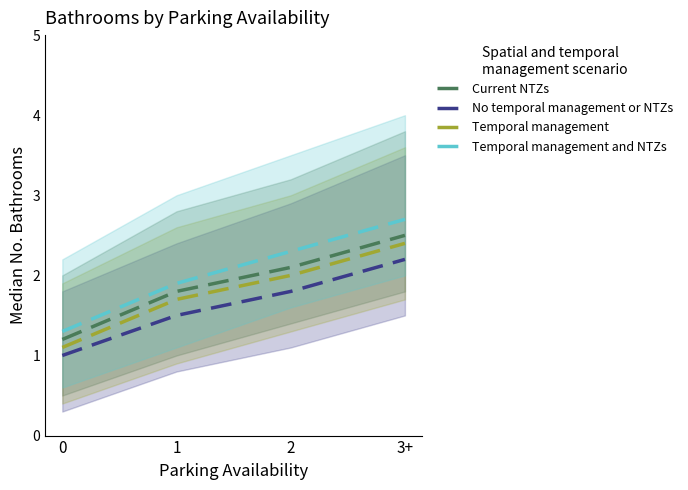

What is the difference between the maximum and minimum values in the Temporal management and NTZs series?

1.4